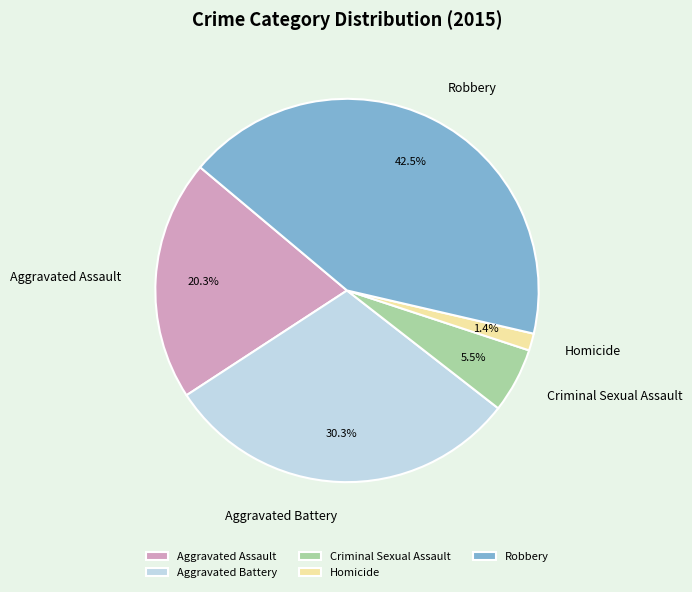

Is there any slice that represents more than half of the pie?

No